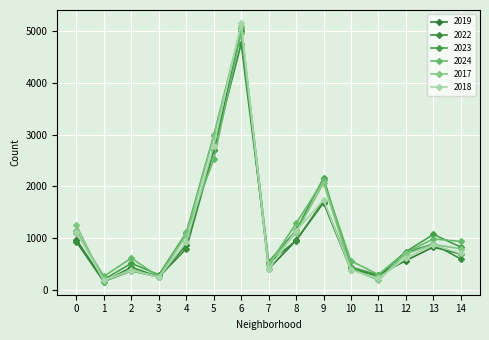

How many lines are shown in the chart?

6